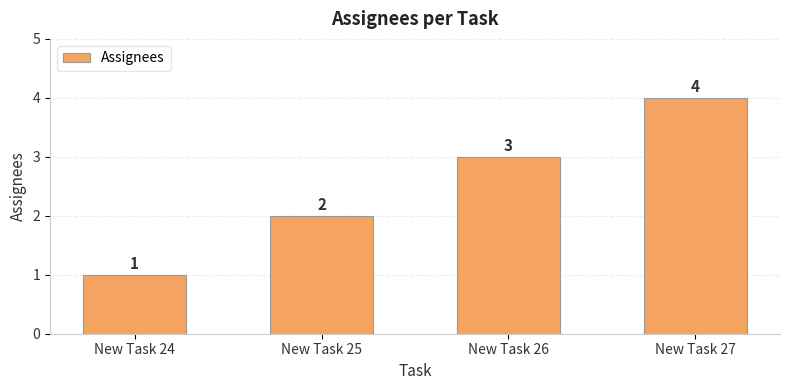

Reading left to right, extract all data points from this chart.

New Task 24=1	New Task 25=2	New Task 26=3	New Task 27=4